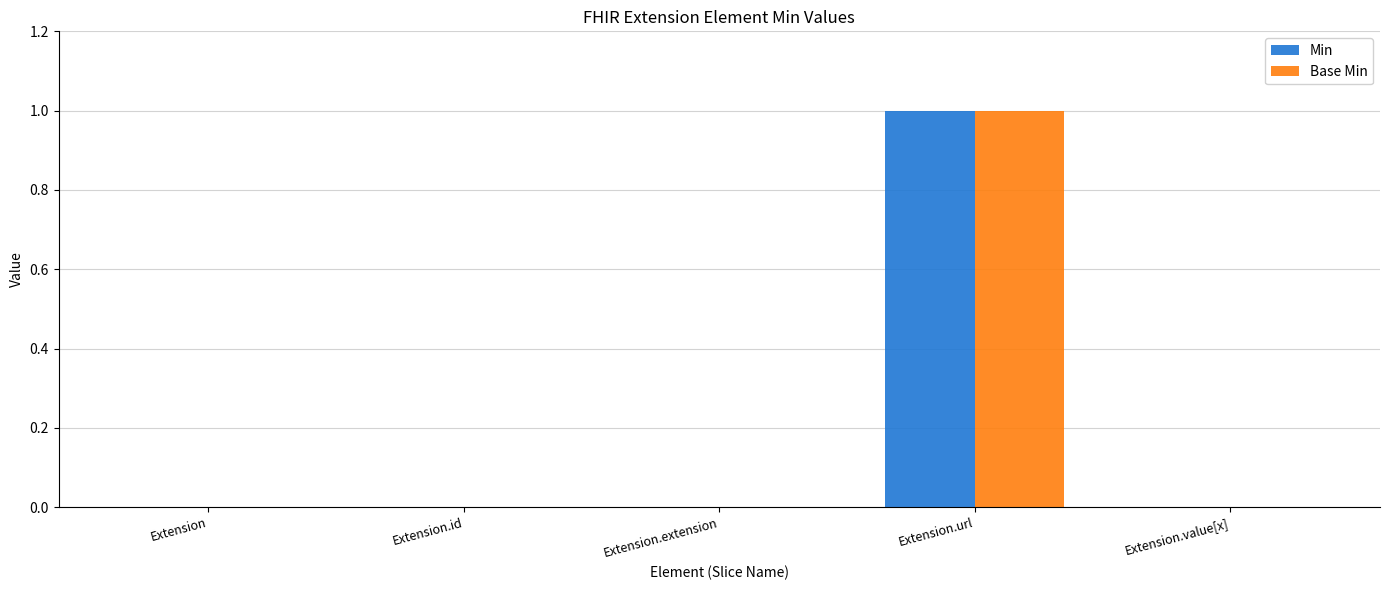

The Min series shows 1 at Extension.url. True or false?

True